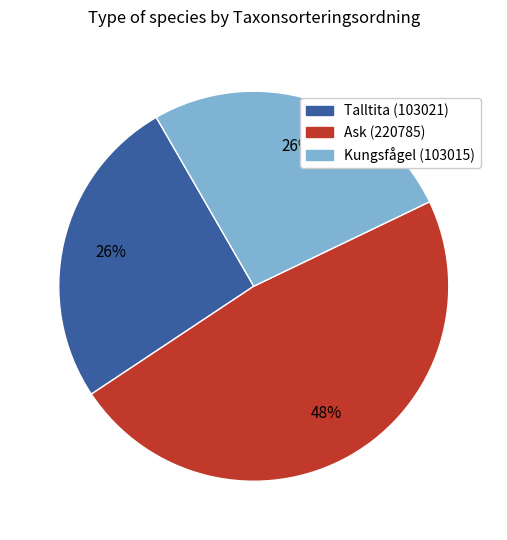

What percentage is the Kungsfågel (103015) slice, to the nearest percent?

26%